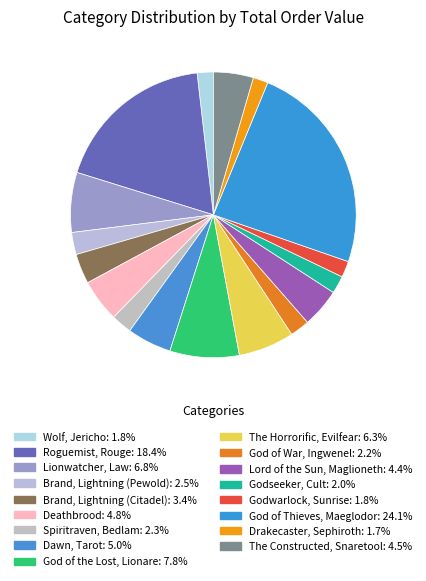

Rank the categories by value from highest to lowest.

God of Thieves, Maeglodor, Roguemist, Rouge, God of the Lost, Lionare, Lionwatcher, Law, The Horrorific, Evilfear, Dawn, Tarot, Deathbrood, The Constructed, Snaretool, Lord of the Sun, Maglioneth, Brand, Lightning (Citadel), Brand, Lightning (Pewold), Spiritraven, Bedlam, God of War, Ingwenel, Godseeker, Cult, Godwarlock, Sunrise, Wolf, Jericho, Drakecaster, Sephiroth